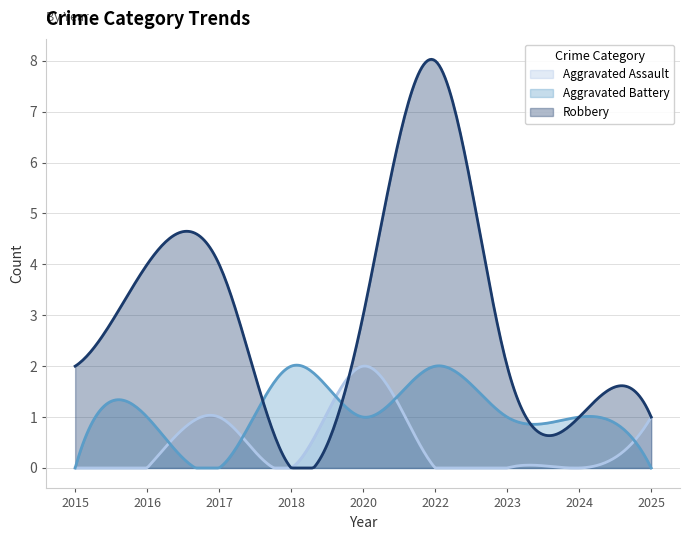

What is the difference between the maximum and minimum values in the Aggravated Assault series?

2.0